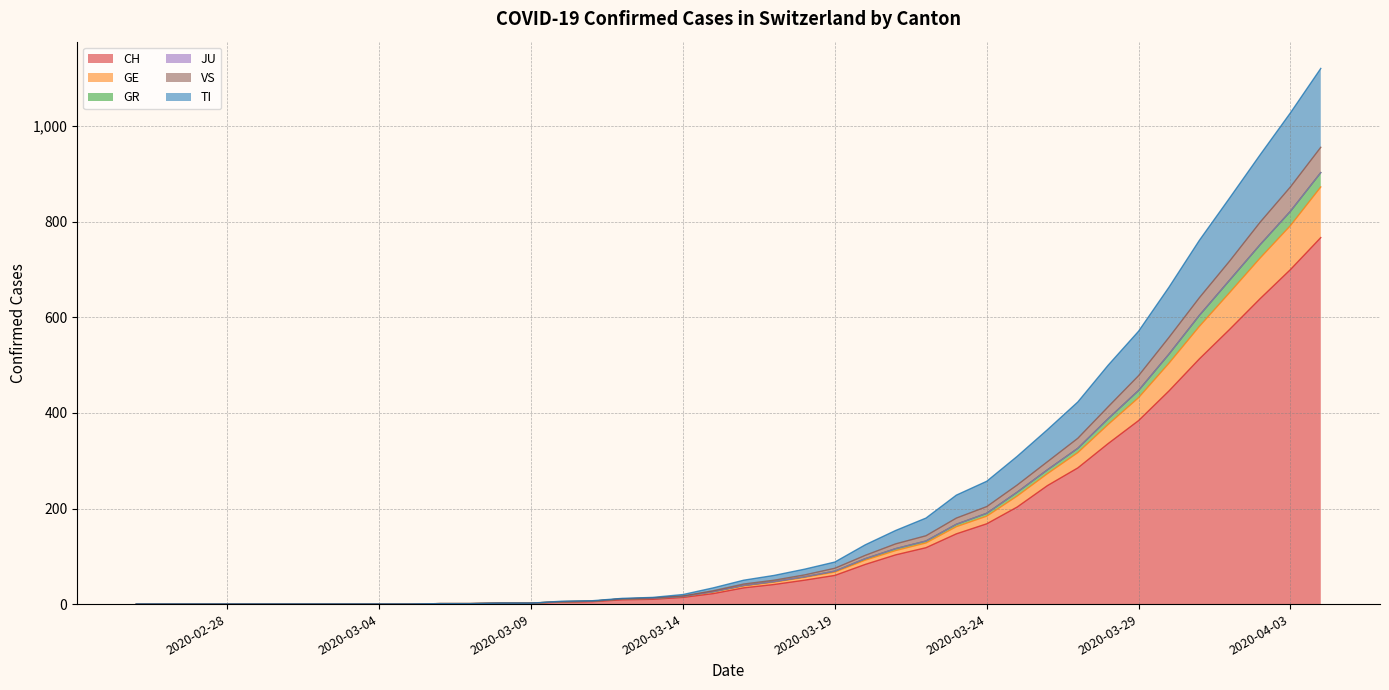

What is the maximum value for CH?

767